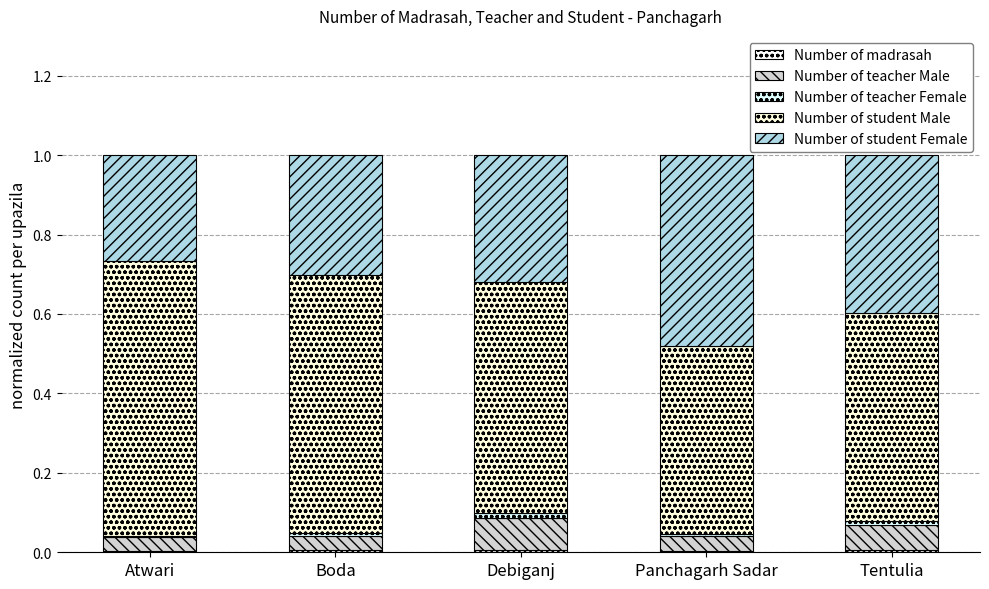

Are the bars horizontal?

No